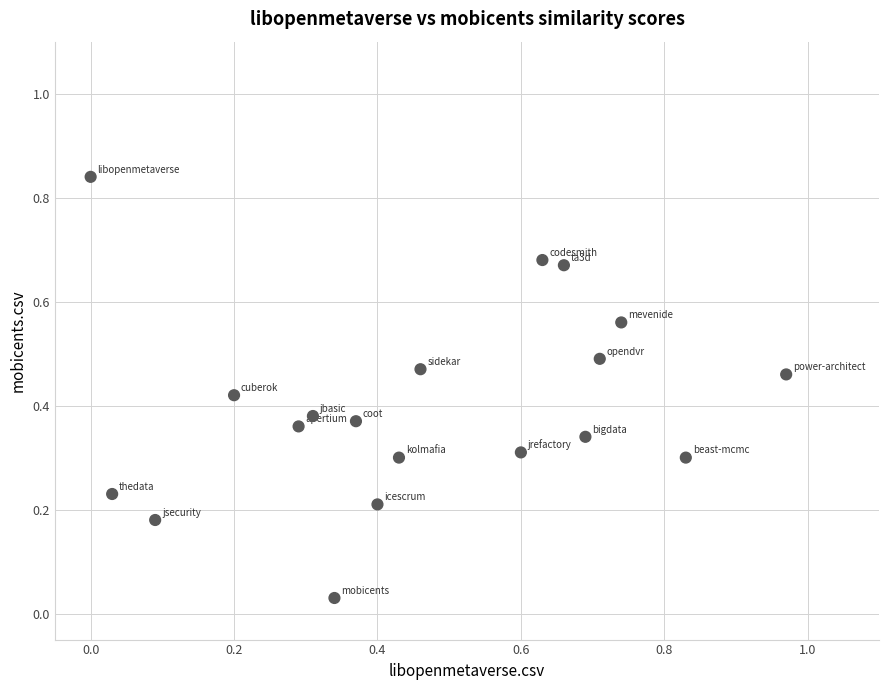

What is the range of X values (max minus min)?

1.0